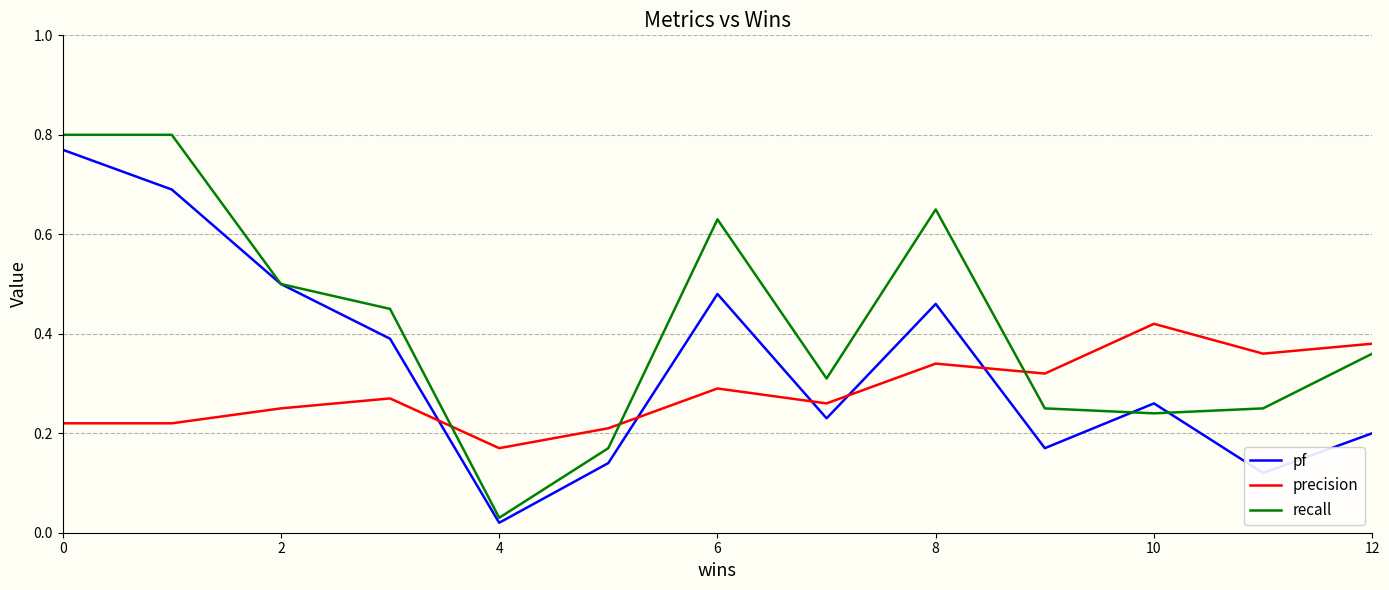

Which series has the largest total across all categories?

recall